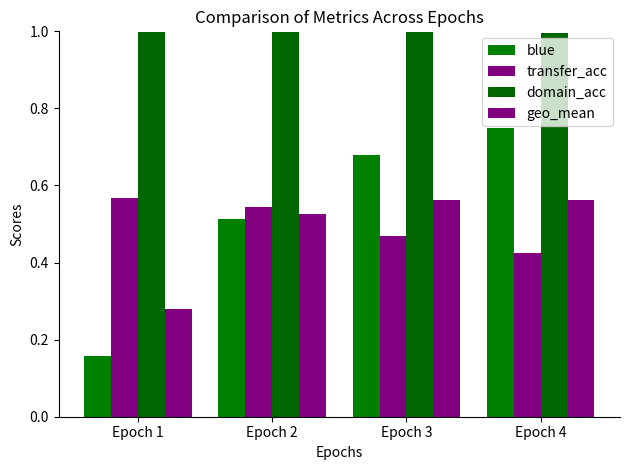

Does the chart contain any negative values?

No